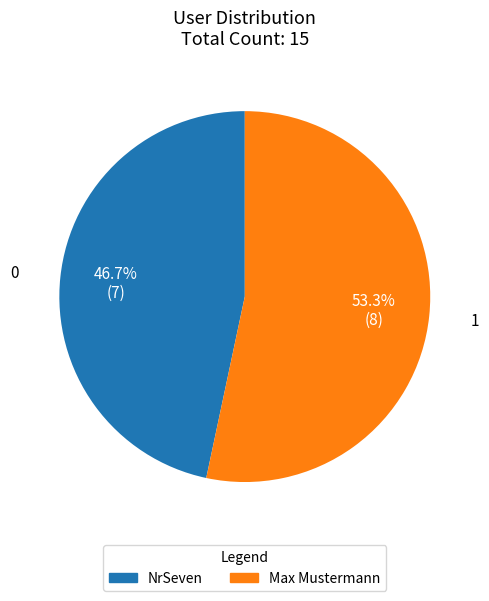

To the nearest percent, what is the average slice percentage?

50%